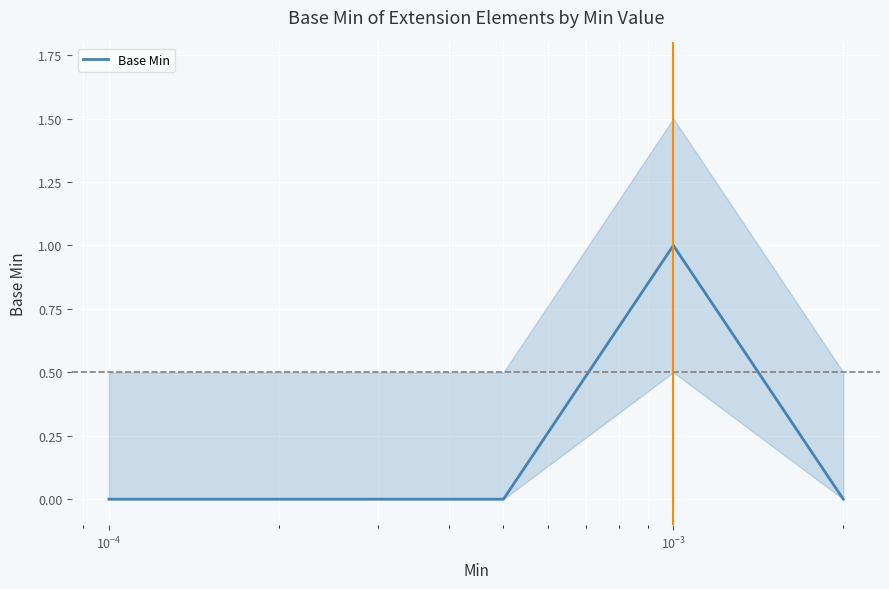

The chart shows a value of 1 at $\mathdefault{10^{-3}}$. True or false?

False